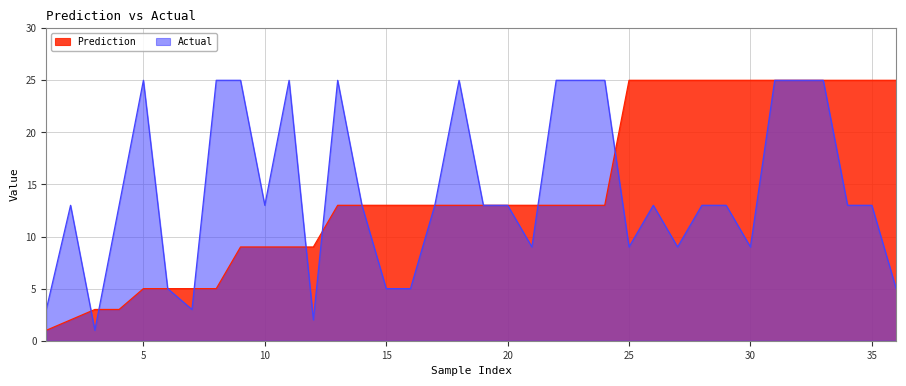

Which series changed the most between 8 and 34?

Prediction